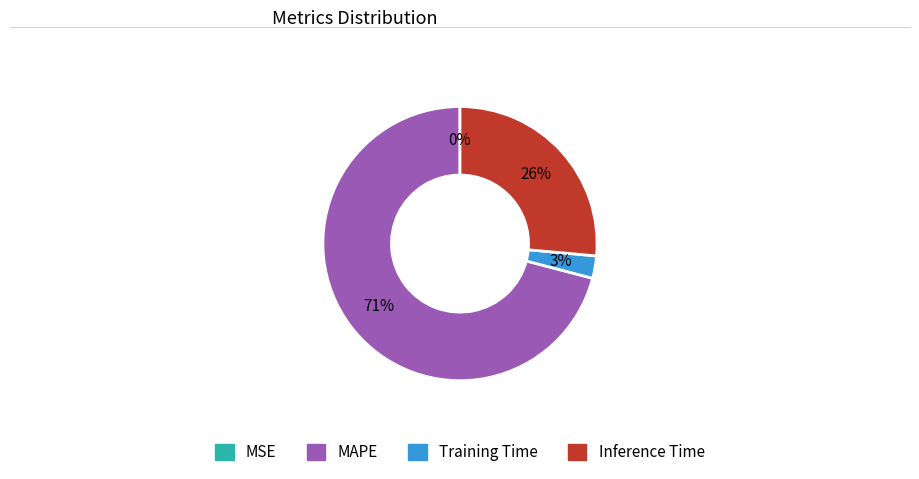

Is there any slice that represents more than half of the pie?

Yes